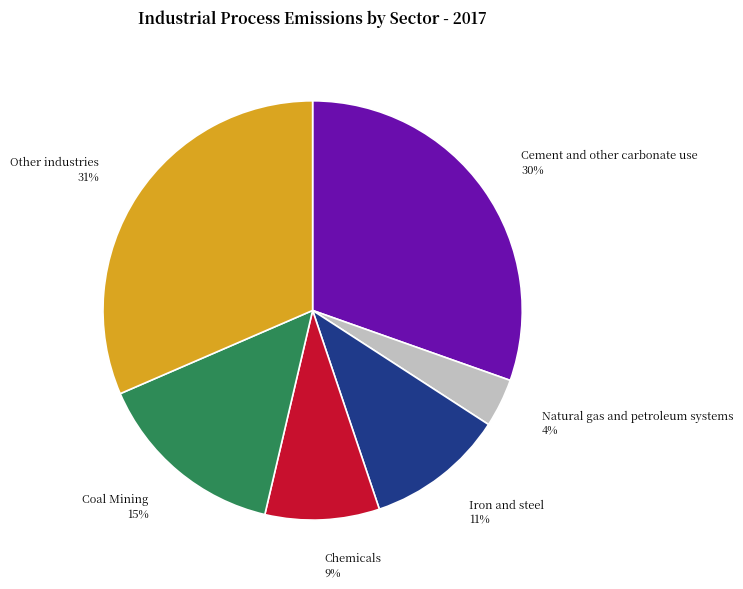

How many segments does this pie chart have?

6